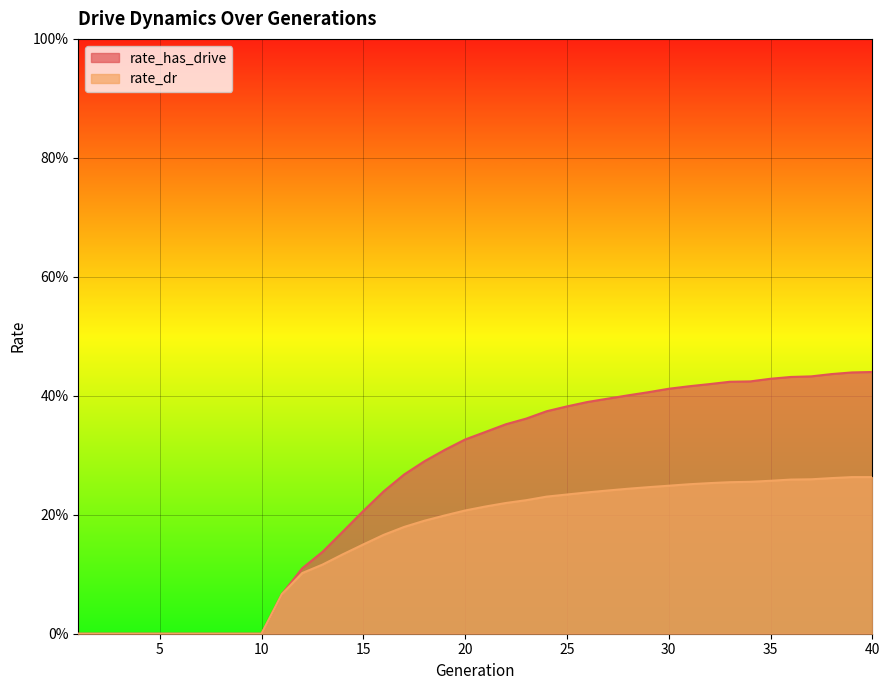

Rank the series by their average value, from highest to lowest.

rate_has_drive, rate_dr